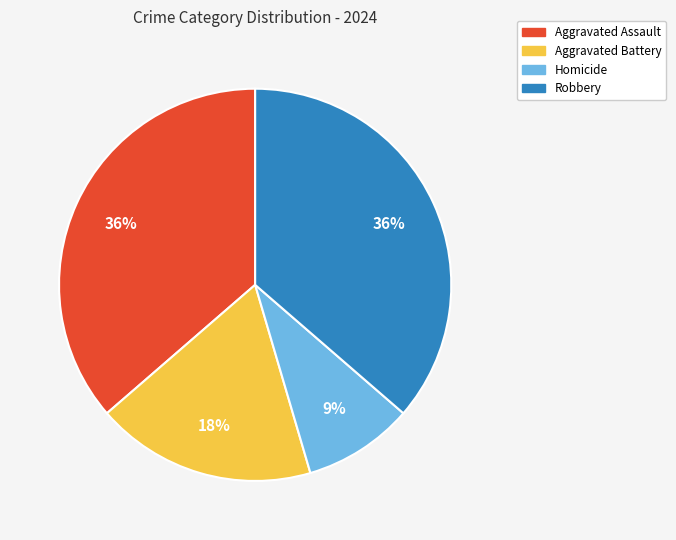

Combined, do Homicide and Robbery account for over 50%?

No